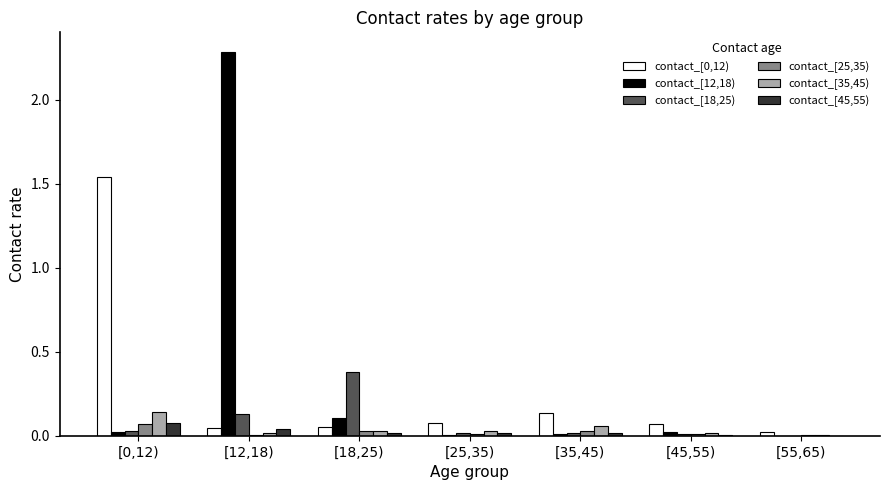

At which category is the sum across all series the highest?

[12,18)